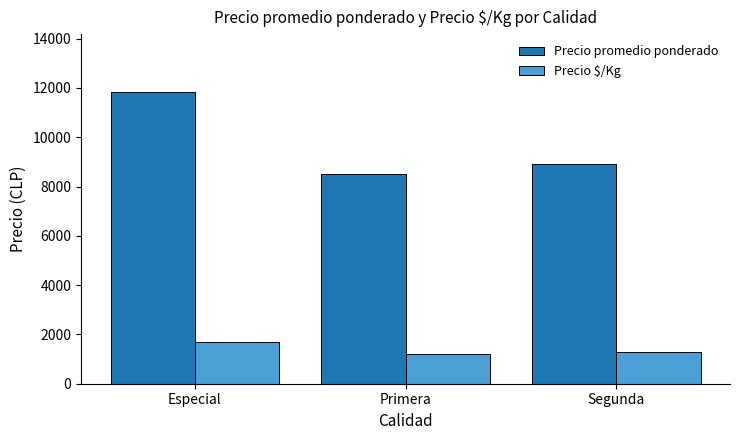

True or false: Precio $/Kg has a value of 1689 at Especial.

True